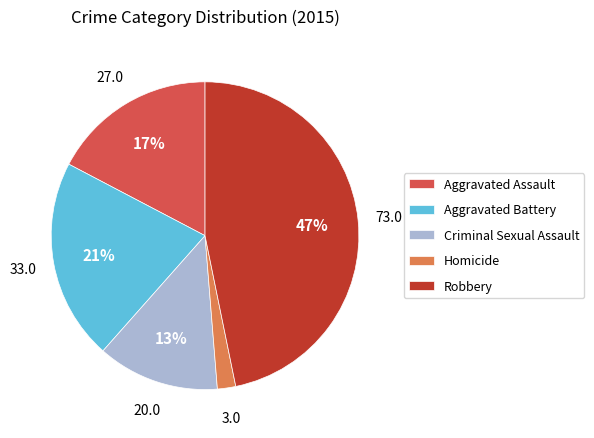

What percentage is the Criminal Sexual Assault slice, to the nearest percent?

13%